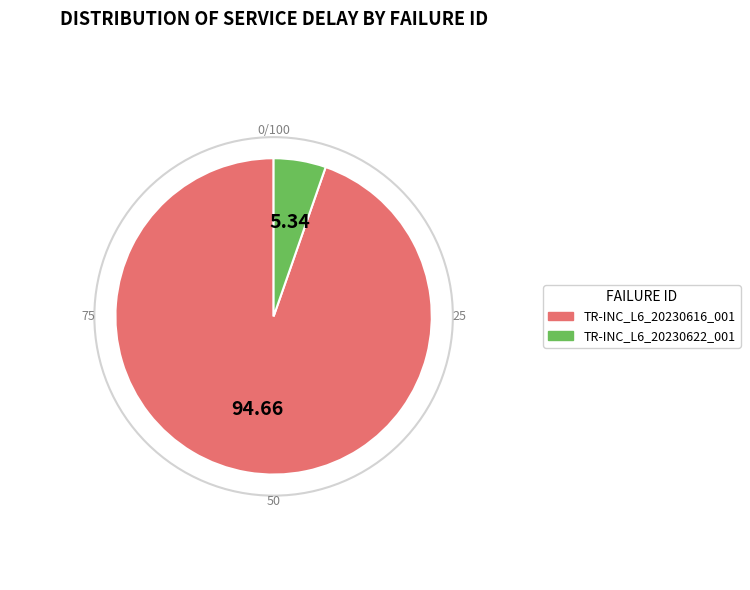

Combined, do TR-INC_L6_20230622_001 and TR-INC_L6_20230616_001 account for over 50%?

Yes